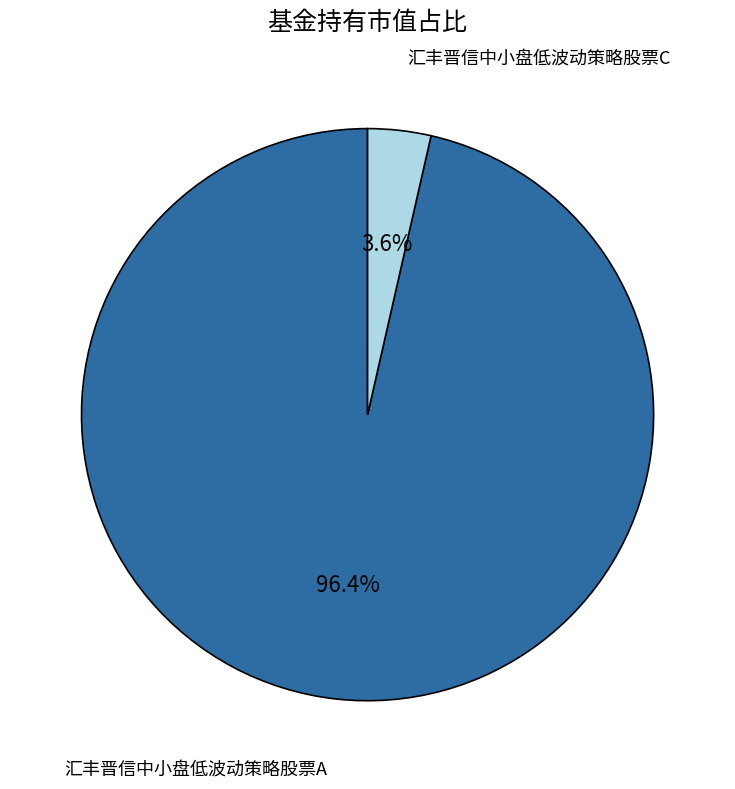

Is there any slice that represents more than half of the pie?

Yes